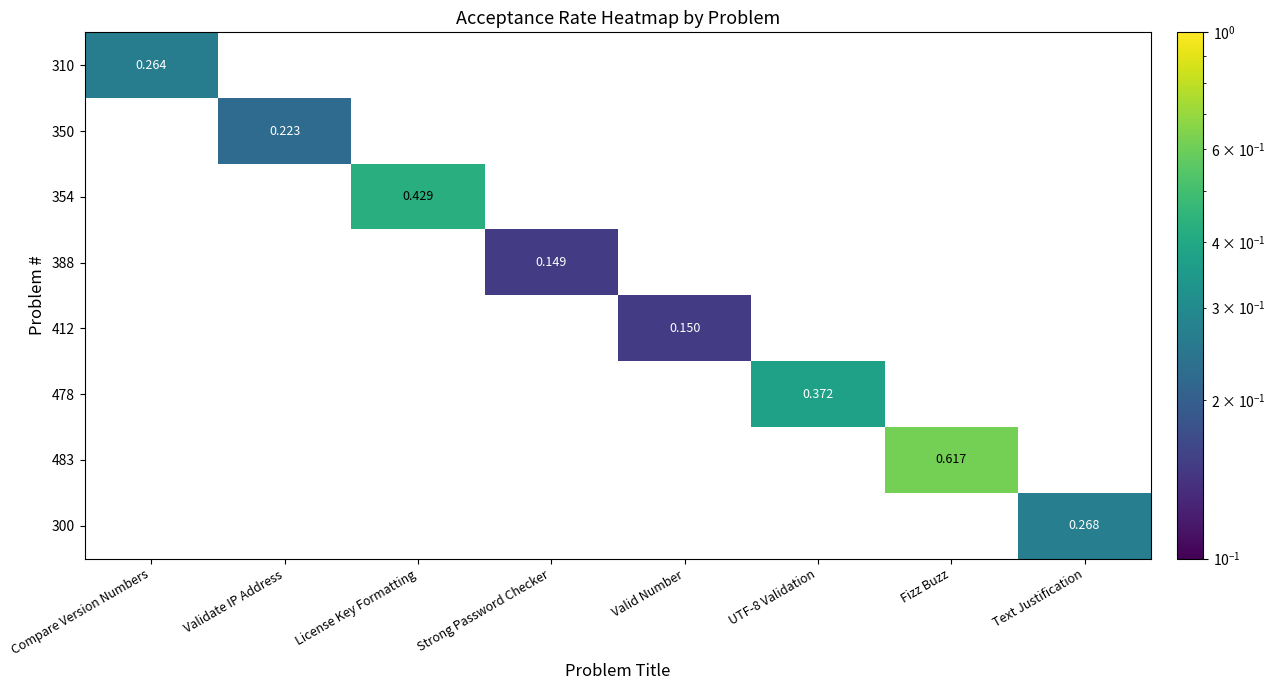

What is the maximum value shown in the chart?

0.6